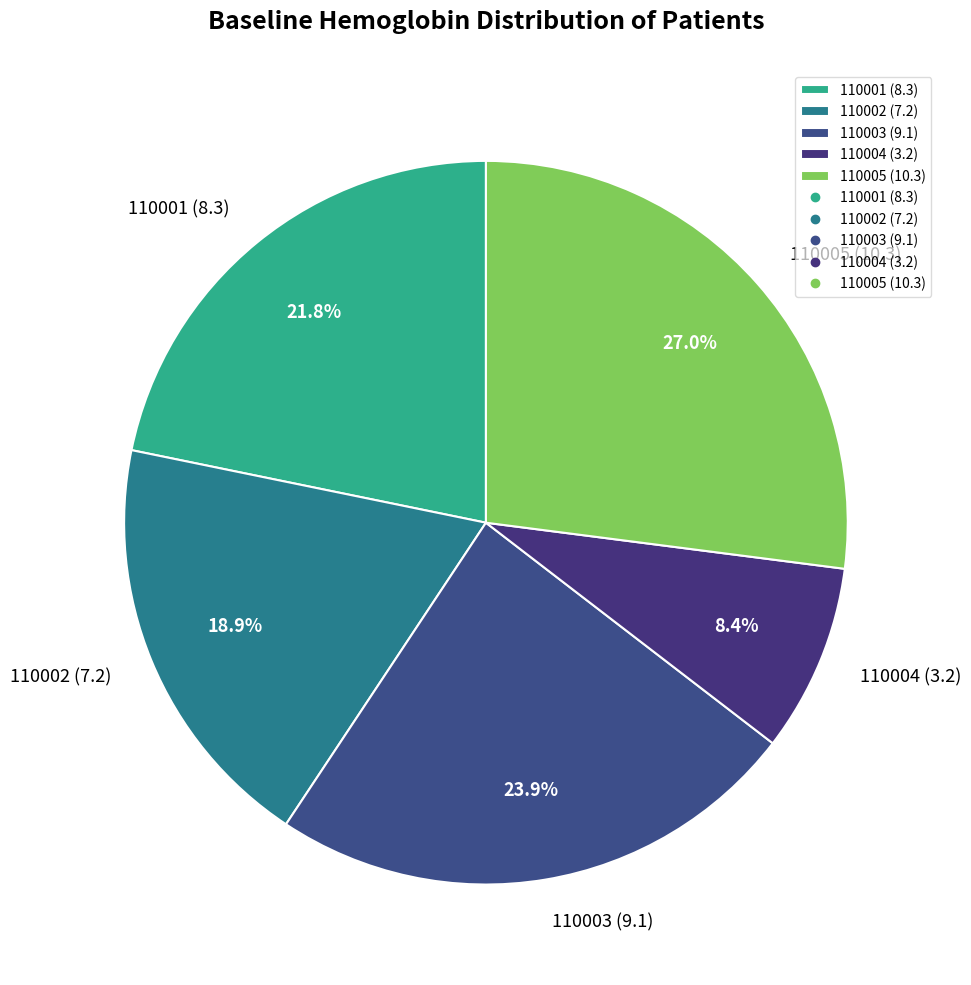

To the nearest percent, what percentage of the pie is 110002?

19%